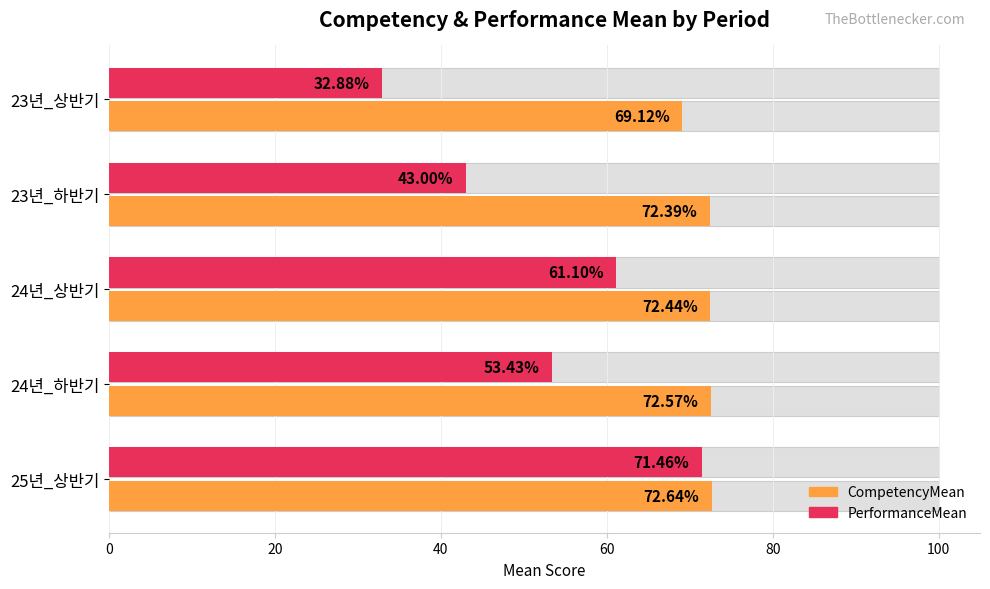

Does the chart contain any negative values?

No